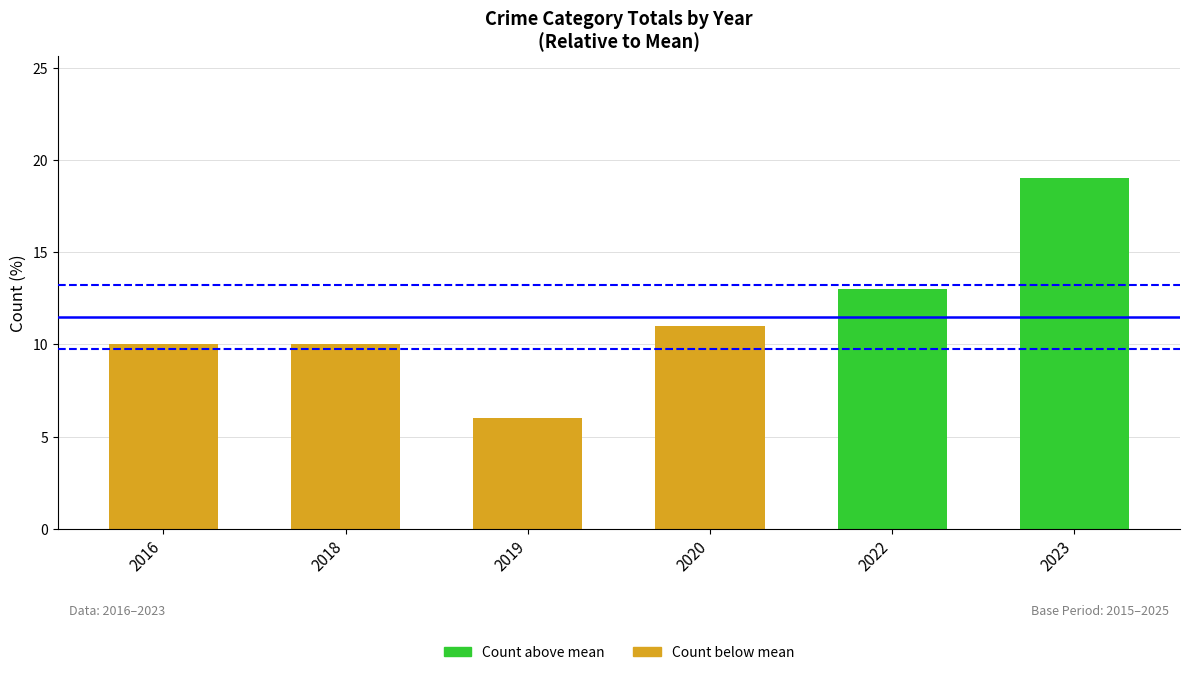

How many categories are shown in the chart?

6